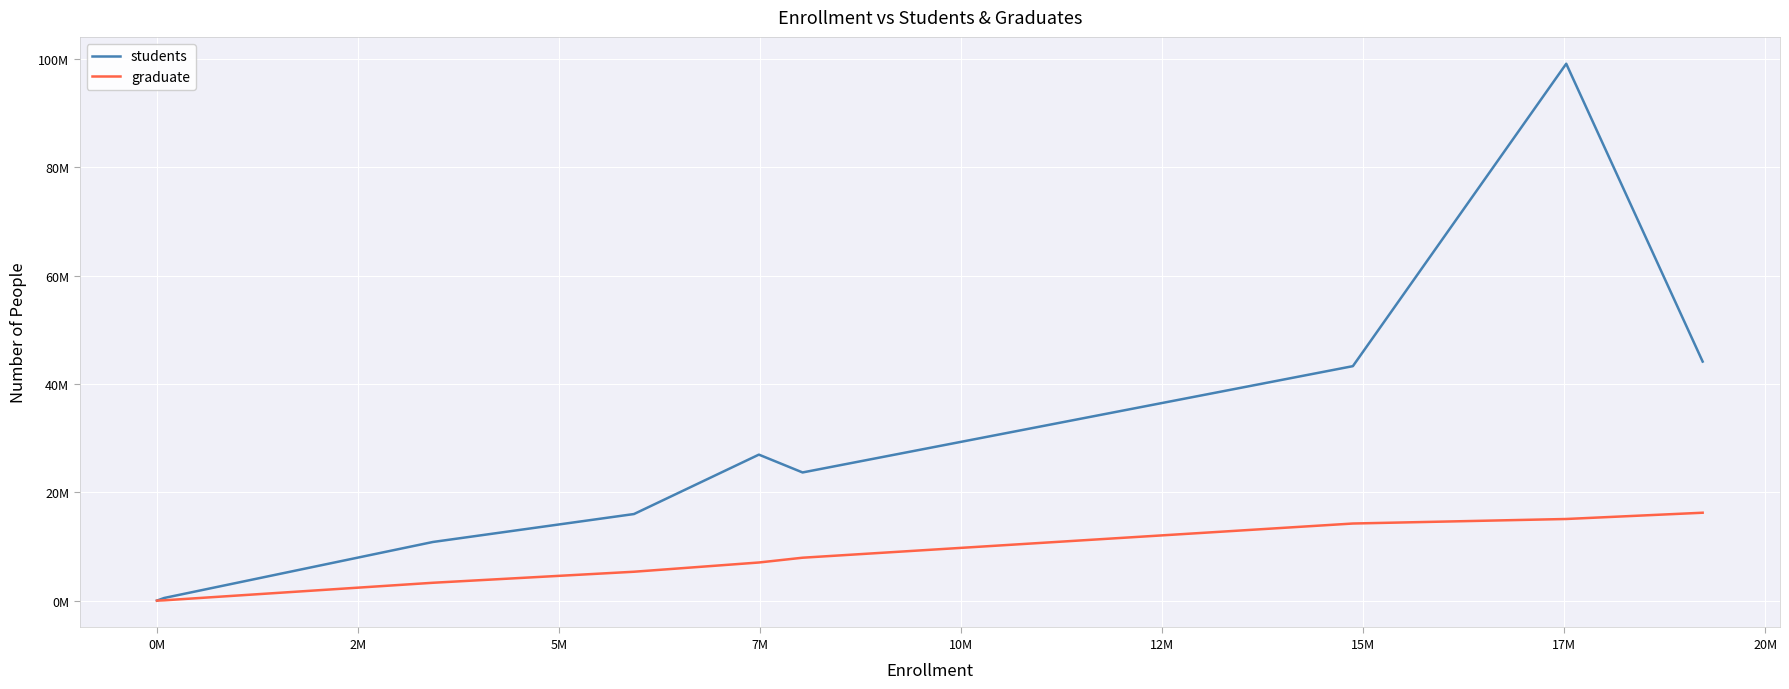

Does the chart have visible grid lines?

Yes